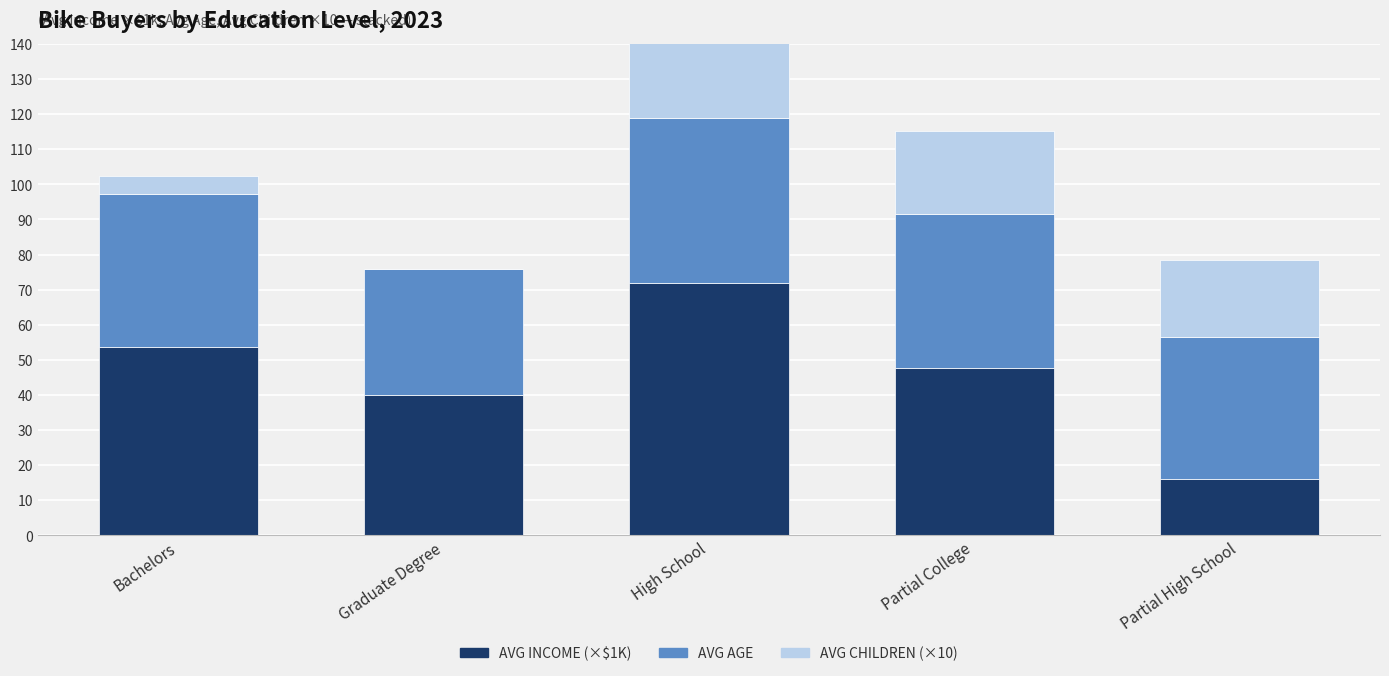

At which label does Avg Children (x10) reach its minimum?

Graduate Degree